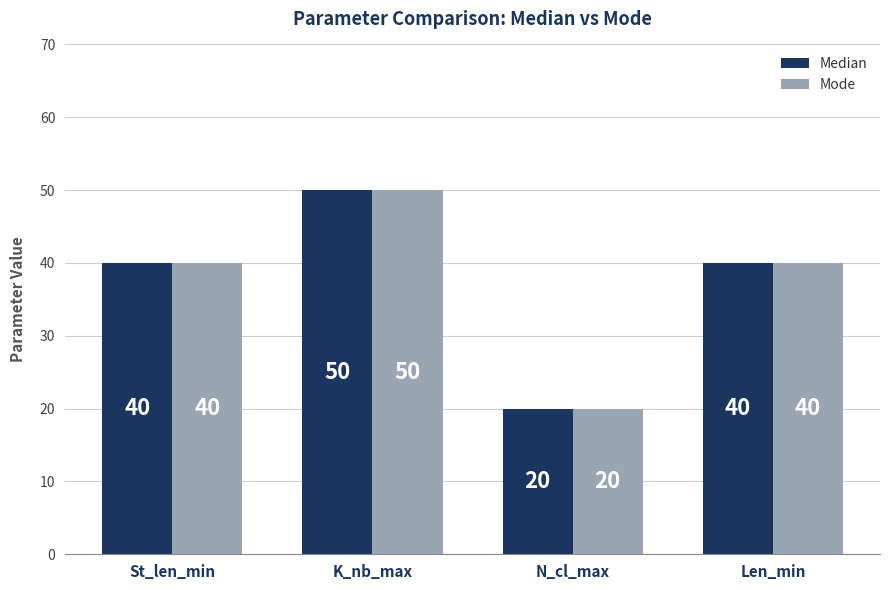

What is the average value of the Median series?

38